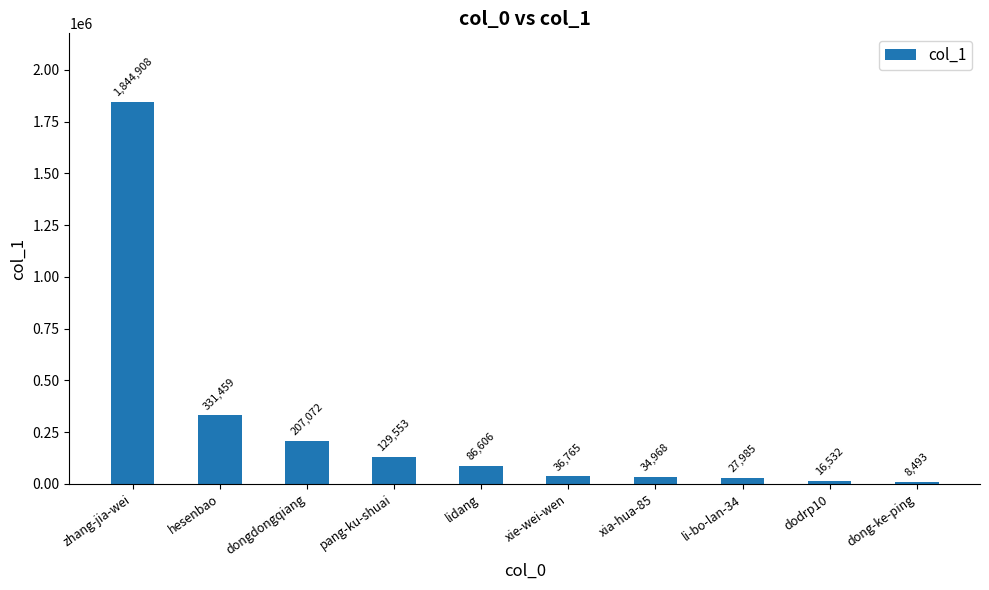

List the labels in order of value, largest first.

zhang-jia-wei, hesenbao, dongdongqiang, pang-ku-shuai, lidang, xie-wei-wen, xia-hua-85, li-bo-lan-34, dodrp10, dong-ke-ping